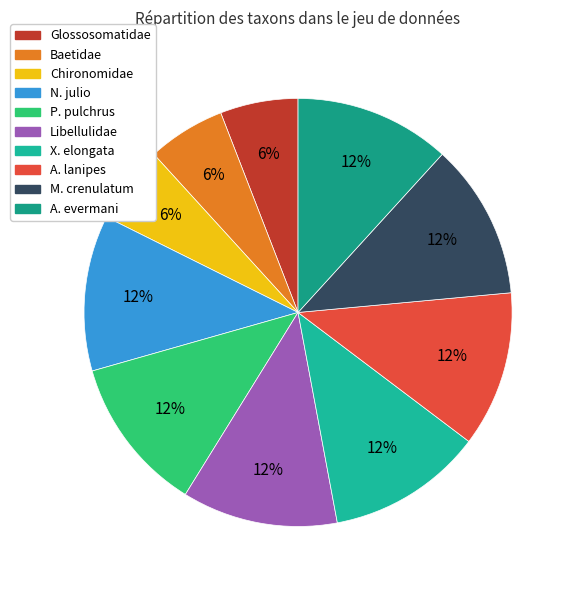

What is the smallest slice in the pie chart?

Glossosomatidae